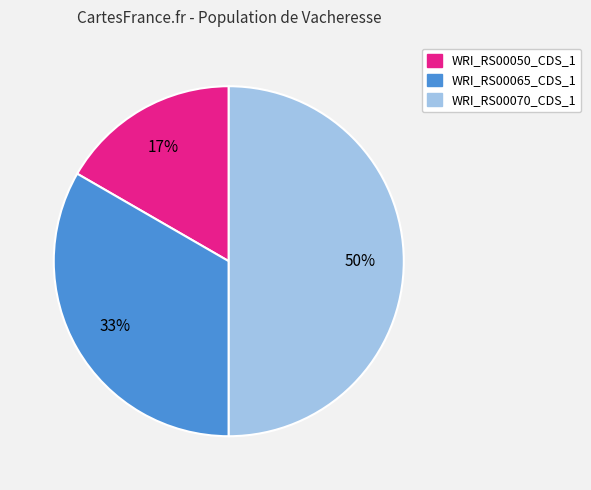

Which slice is the largest?

WRI_RS00070_CDS_1